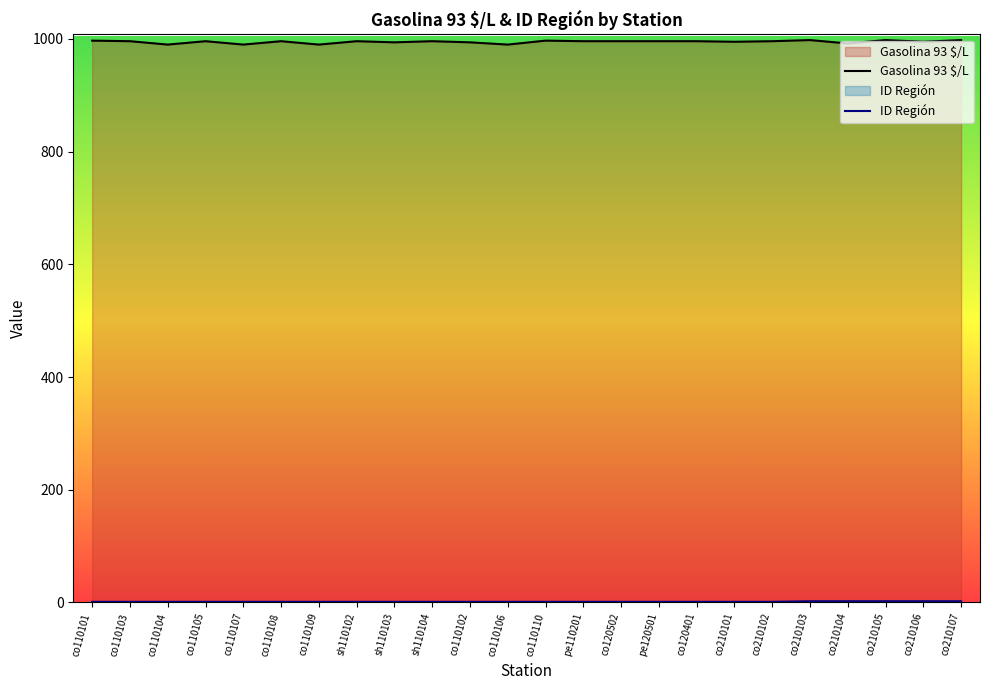

Is the value of ID Región at co110107 greater than the value of Gasolina 93 $/L at co110101?

No